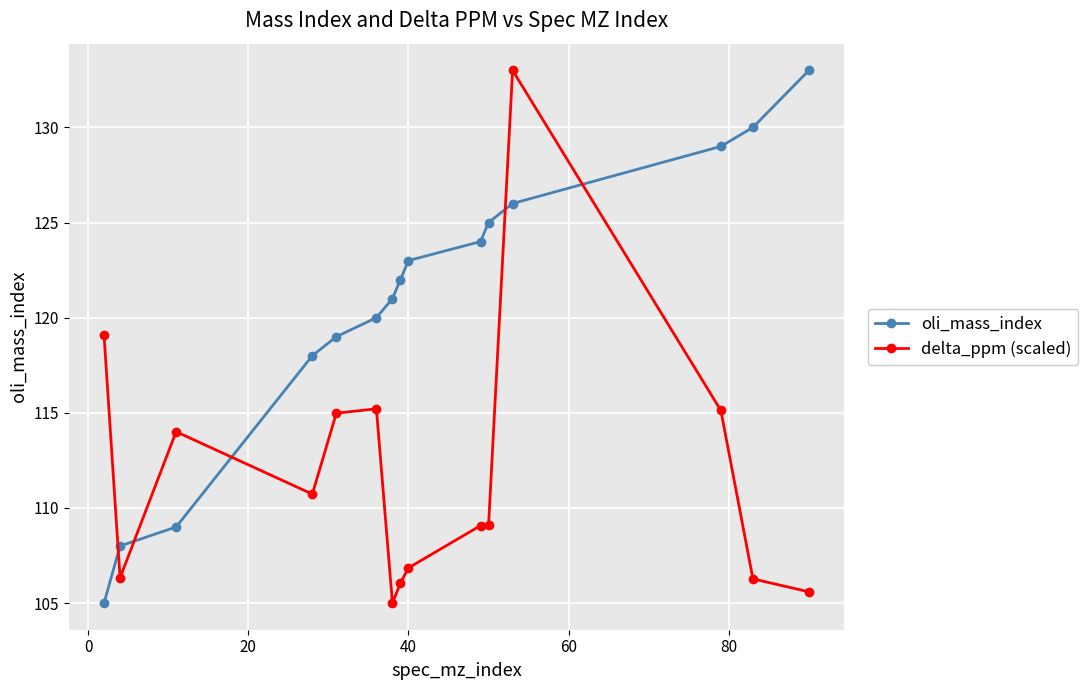

True or false: oli_mass_index and delta_ppm (scaled) intersect in this chart.

True